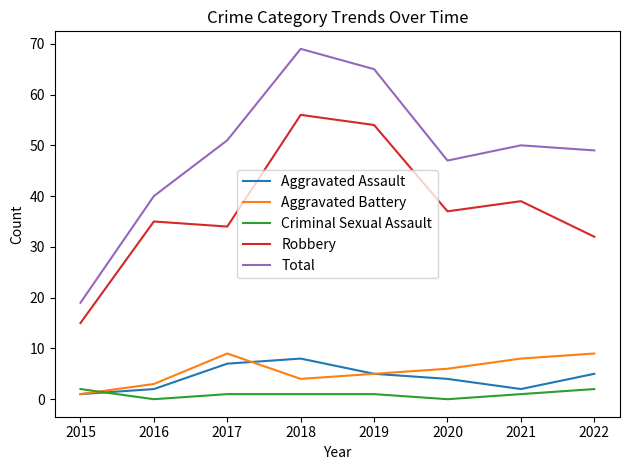

Which category has the lowest value in the Total series?

2015